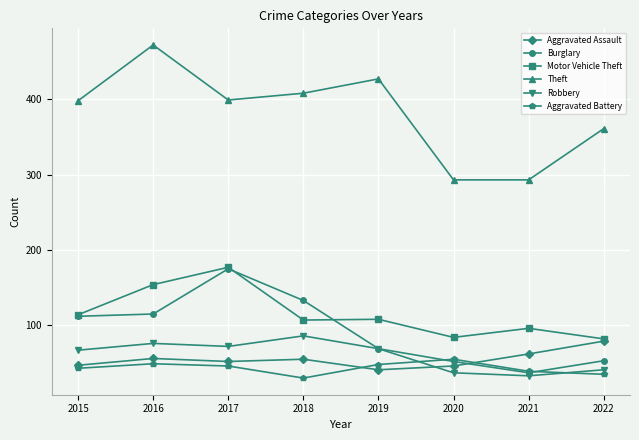

Which series has the largest range (max minus min)?

Theft